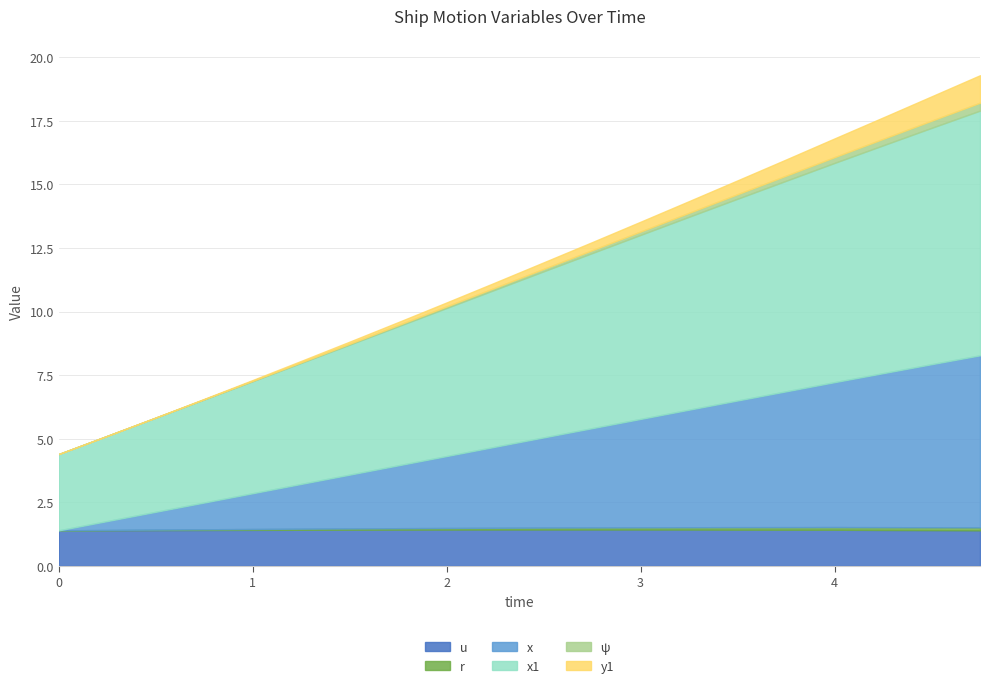

True or false: y1 has more than 2 interior local peaks.

False